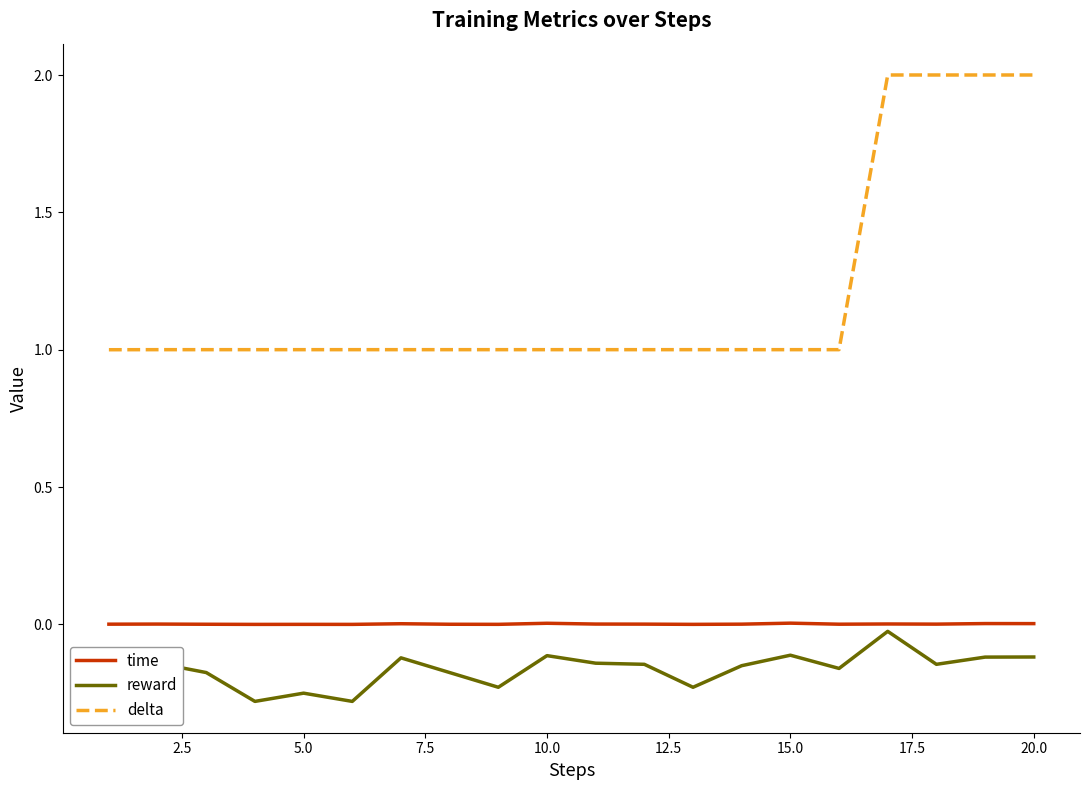

Which series has the largest total across all categories?

delta